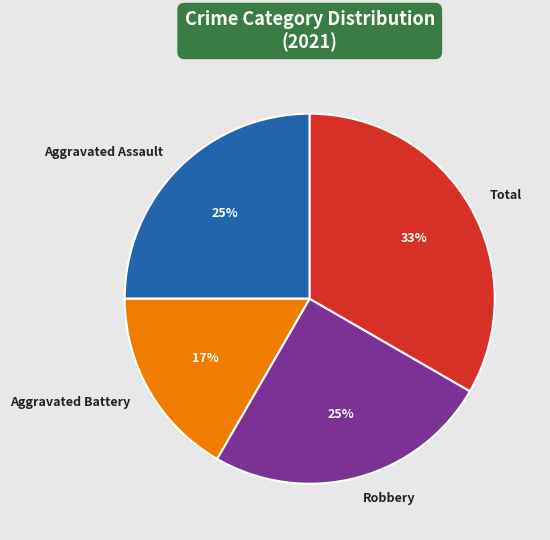

Do Robbery and Aggravated Battery together represent more than half of the pie?

No